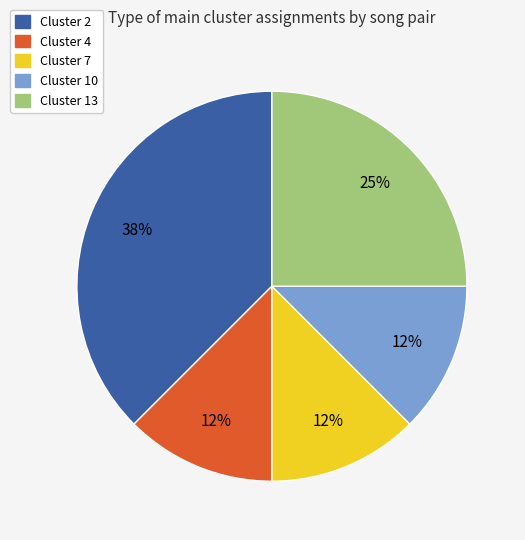

Does any single category account for the majority?

No